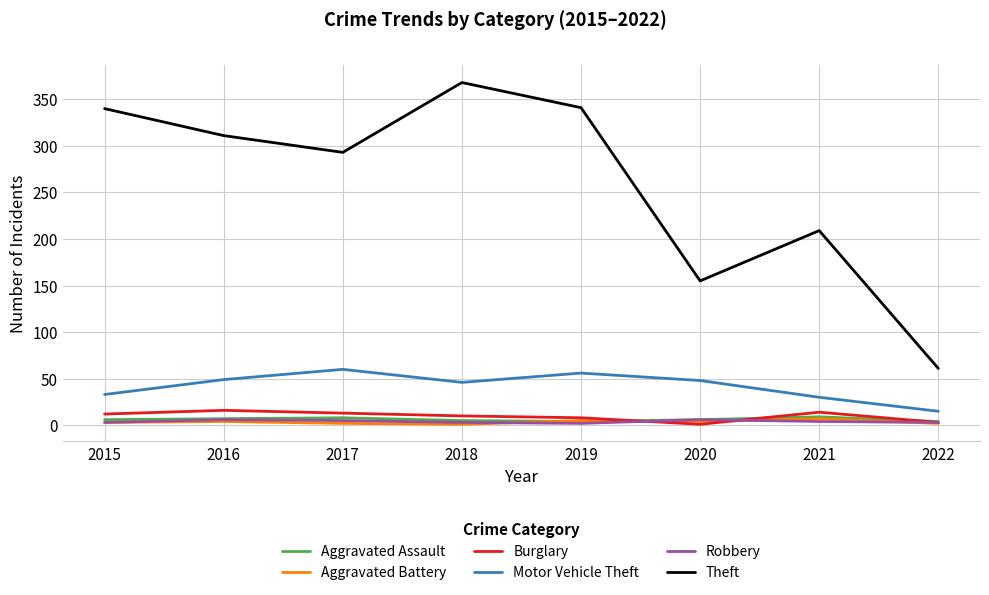

True or false: Aggravated Assault has a value of 9 at 2021.

True